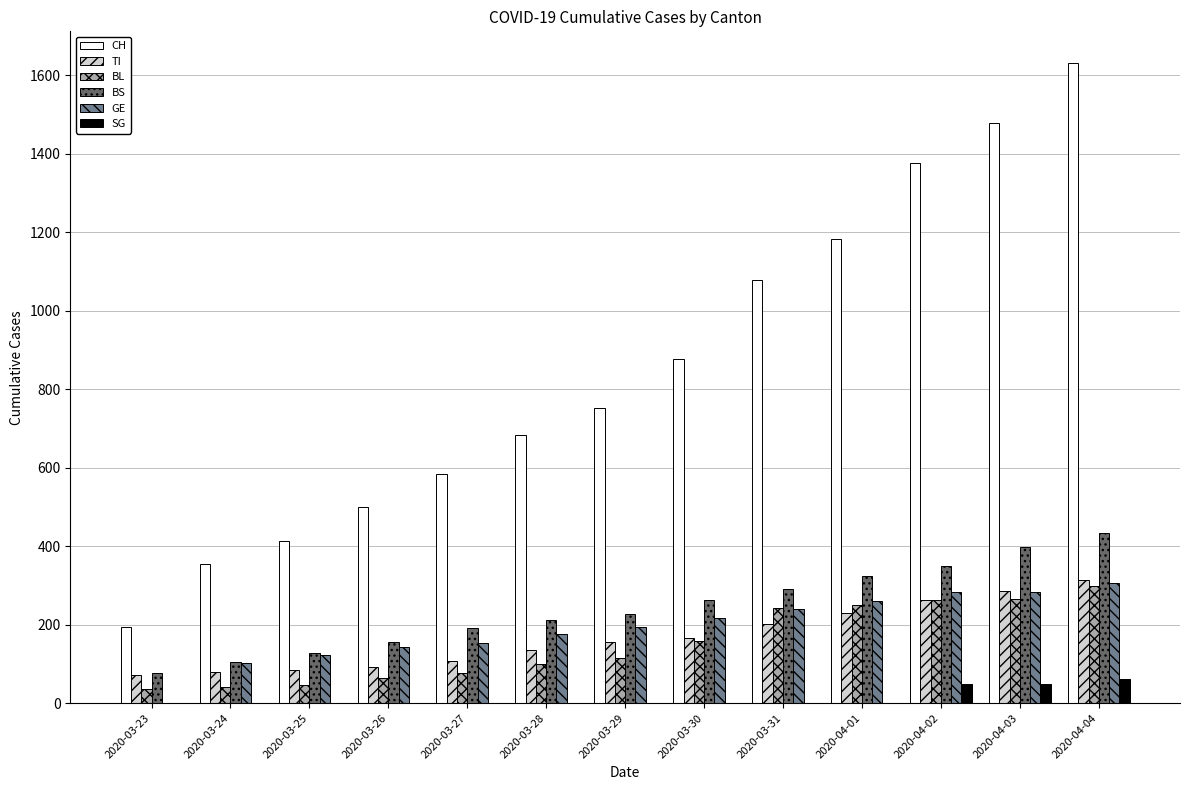

True or false: TI has a value of 107 at 2020-03-27.

True